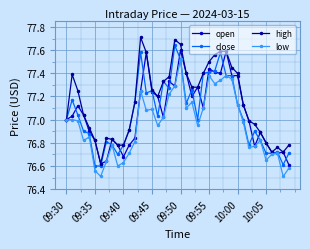

True or false: low has more than 1 interior local peaks.

True